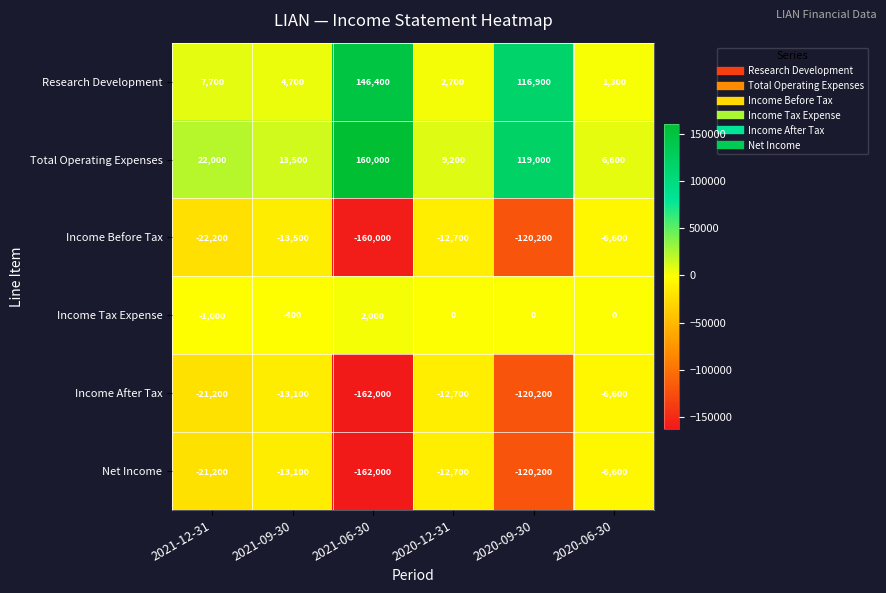

Rank the categories by Research Development value from highest to lowest.

2021-06-30, 2020-09-30, 2021-12-31, 2021-09-30, 2020-12-31, 2020-06-30